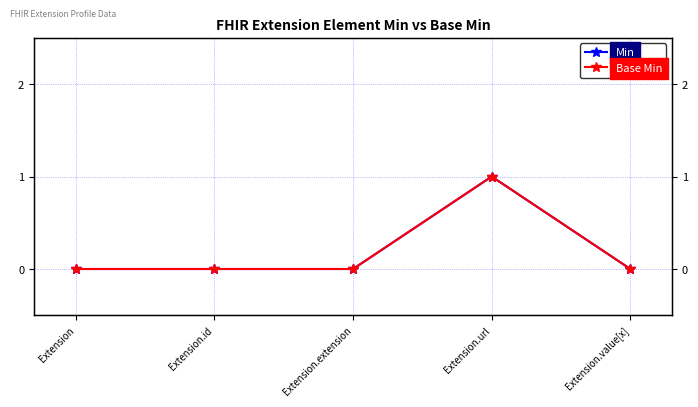

At how many categories does at least one series exceed 0?

1